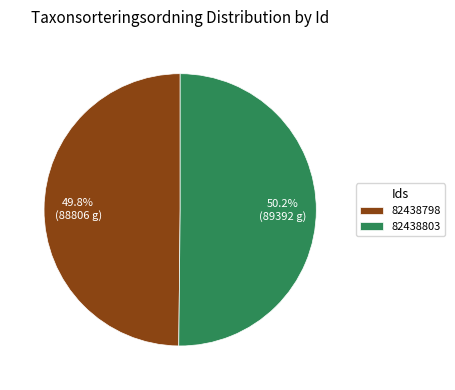

True or false: 82438803 accounts for 50% of the total.

True